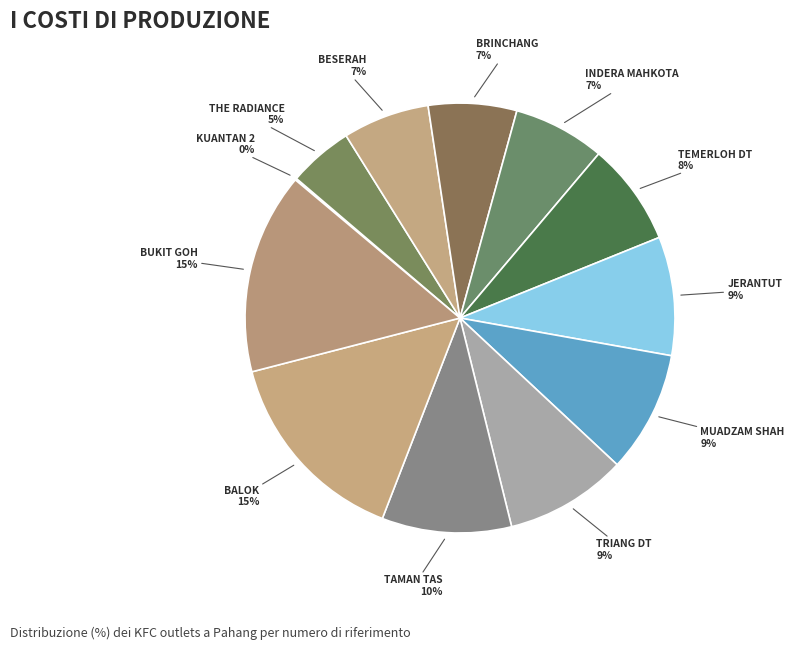

Which slice is the smallest?

KFC KUANTAN 2